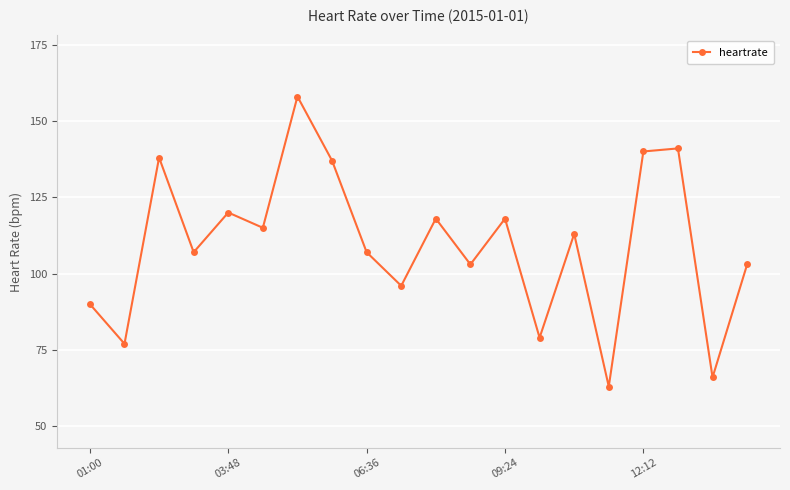

What is the smallest value displayed?

63